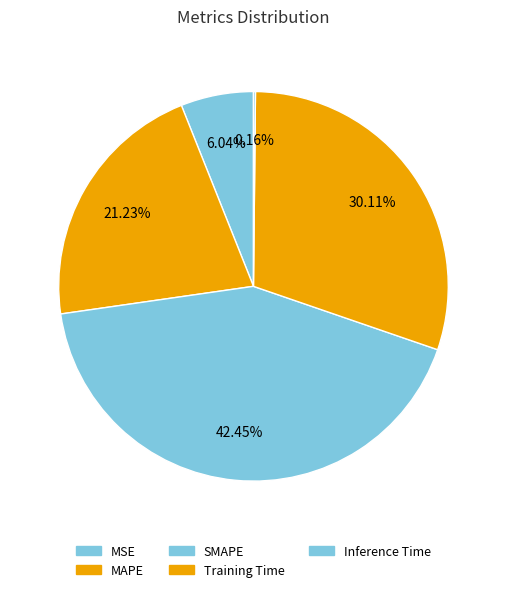

Does Inference Time represent more than half of the total?

No